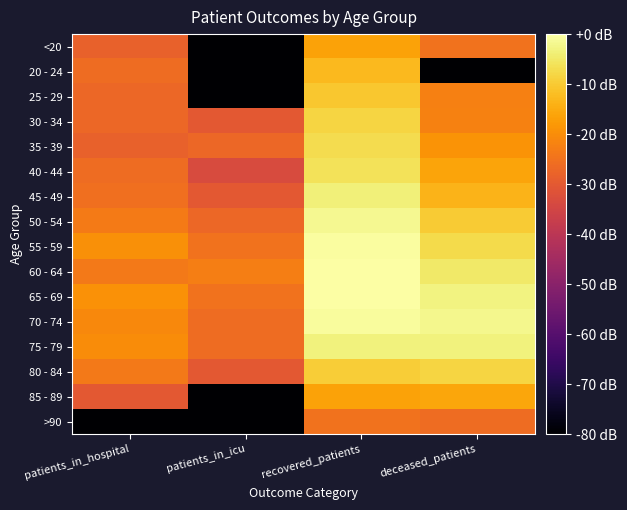

Reading right to left, extract all data points from this chart.

<20: deceased_patients=-24.7	recovered_patients=-16.5	patients_in_icu=-93.1	patients_in_hospital=-28.4
20 - 24: deceased_patients=-93.1	recovered_patients=-12.8	patients_in_icu=-93.1	patients_in_hospital=-26.2
25 - 29: deceased_patients=-22.4	recovered_patients=-10.5	patients_in_icu=-93.1	patients_in_hospital=-27.1
30 - 34: deceased_patients=-22.0	recovered_patients=-8.1	patients_in_icu=-30.1	patients_in_hospital=-27.1
35 - 39: deceased_patients=-19.0	recovered_patients=-7.2	patients_in_icu=-27.1	patients_in_hospital=-28.4
40 - 44: deceased_patients=-16.2	recovered_patients=-6.1	patients_in_icu=-33.1	patients_in_hospital=-26.2
45 - 49: deceased_patients=-13.6	recovered_patients=-3.7	patients_in_icu=-30.1	patients_in_hospital=-25.4
50 - 54: deceased_patients=-9.8	recovered_patients=-1.7	patients_in_icu=-27.1	patients_in_hospital=-23.1
55 - 59: deceased_patients=-7.4	recovered_patients=-0.4	patients_in_icu=-24.7	patients_in_hospital=-19.5
60 - 64: deceased_patients=-4.9	recovered_patients=0.0	patients_in_icu=-22.7	patients_in_hospital=-23.6
65 - 69: deceased_patients=-3.1	recovered_patients=-0.1	patients_in_icu=-24.7	patients_in_hospital=-19.3
70 - 74: deceased_patients=-1.9	recovered_patients=-0.7	patients_in_icu=-26.2	patients_in_hospital=-20.8
75 - 79: deceased_patients=-3.4	recovered_patients=-3.4	patients_in_icu=-26.2	patients_in_hospital=-20.1
80 - 84: deceased_patients=-8.3	recovered_patients=-9.5	patients_in_icu=-30.1	patients_in_hospital=-23.6
85 - 89: deceased_patients=-15.8	recovered_patients=-16.5	patients_in_icu=-93.1	patients_in_hospital=-30.1
>90: deceased_patients=-26.2	recovered_patients=-24.7	patients_in_icu=-93.1	patients_in_hospital=-93.1